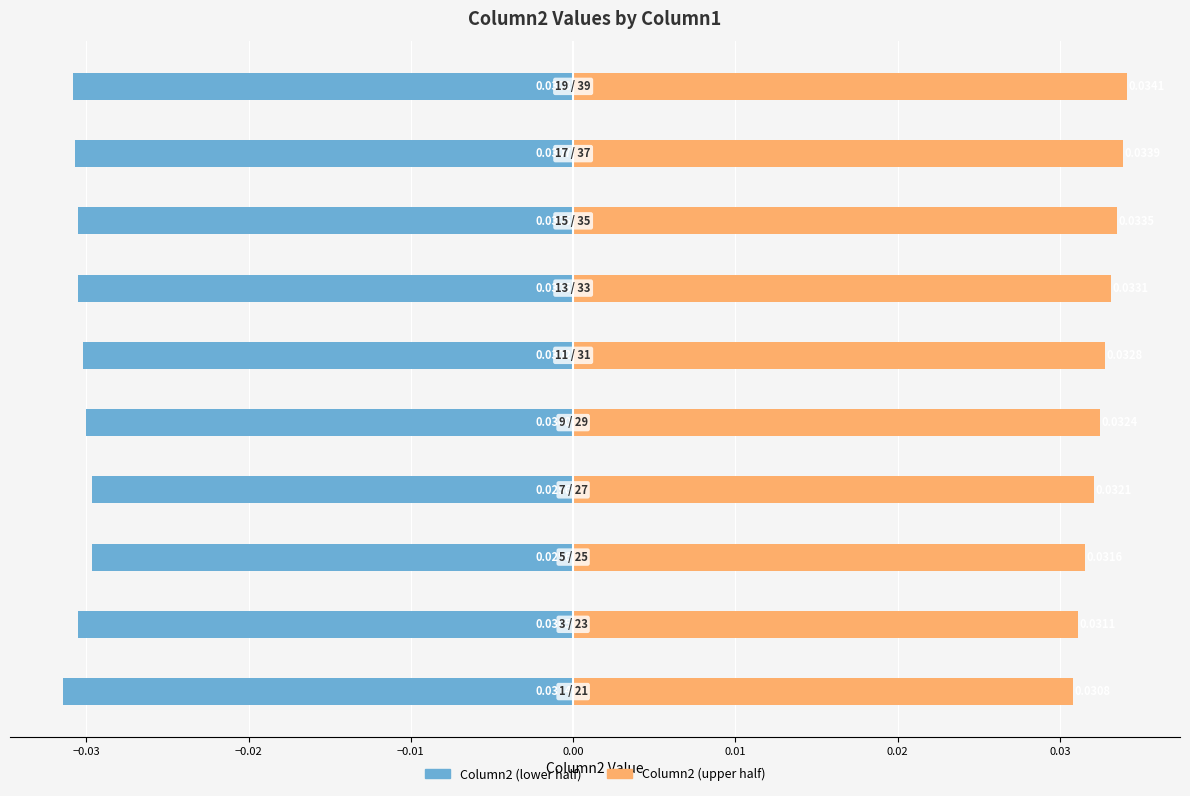

How many data points does each series have?

10